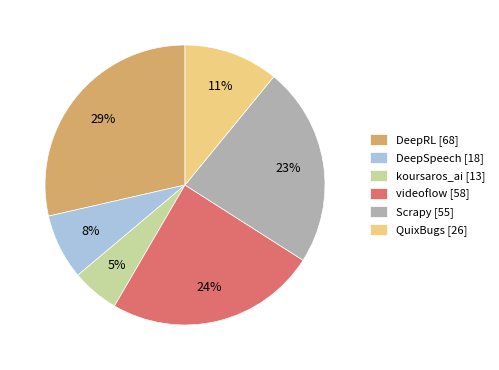

Do QuixBugs [26] and DeepRL [68] together represent more than half of the pie?

No